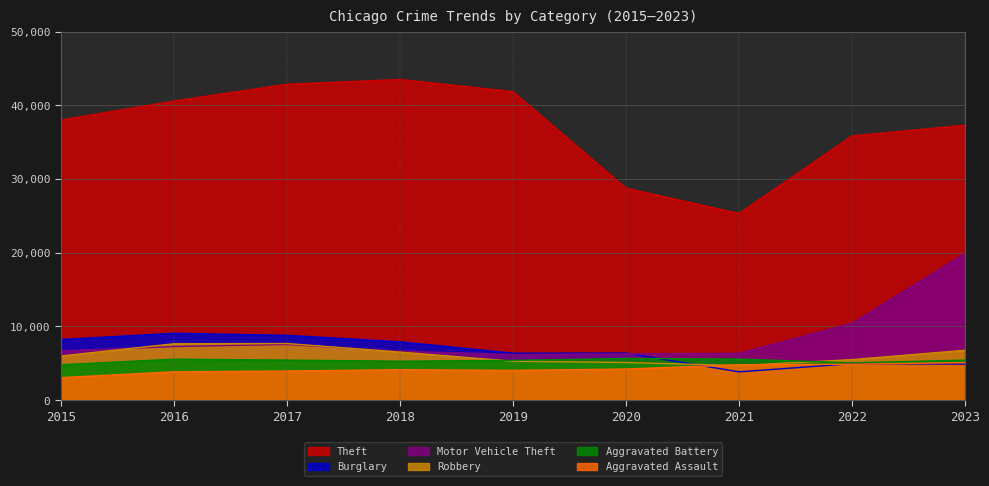

Where is the first local maximum for Robbery?

2017